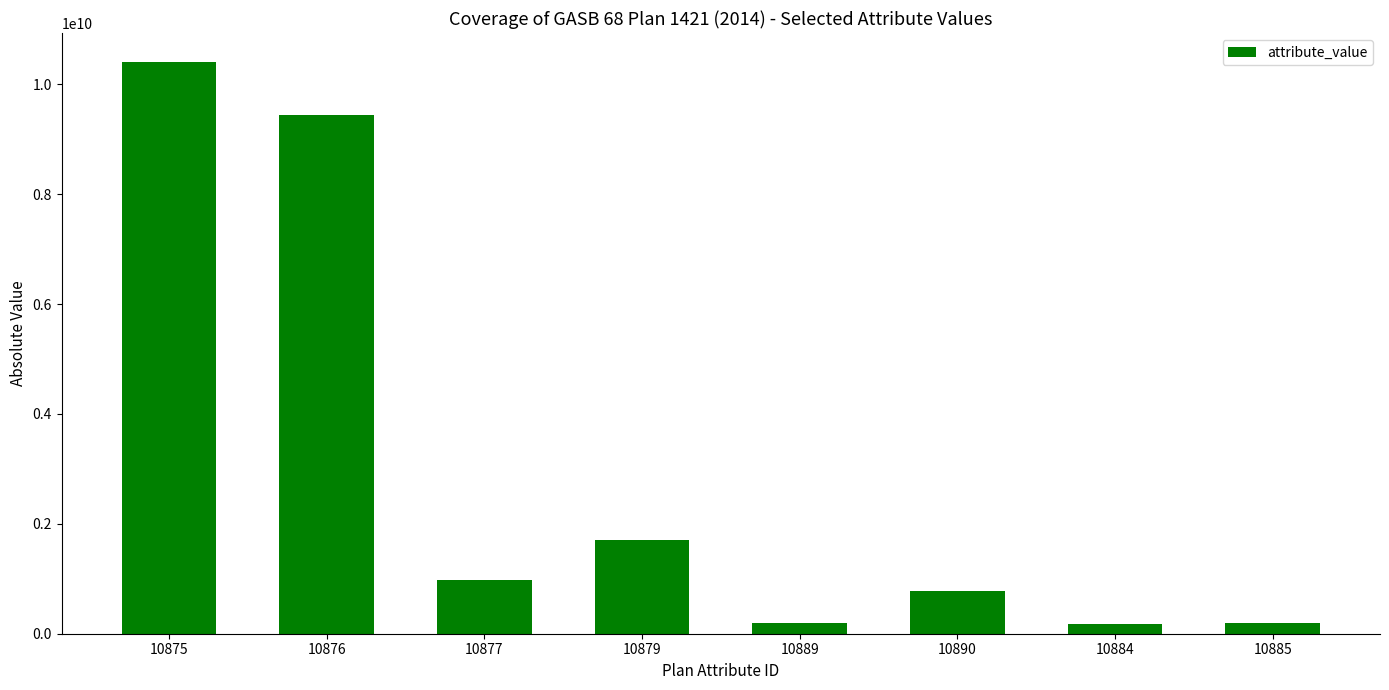

Which has a higher value, 10884 or 10877?

10877